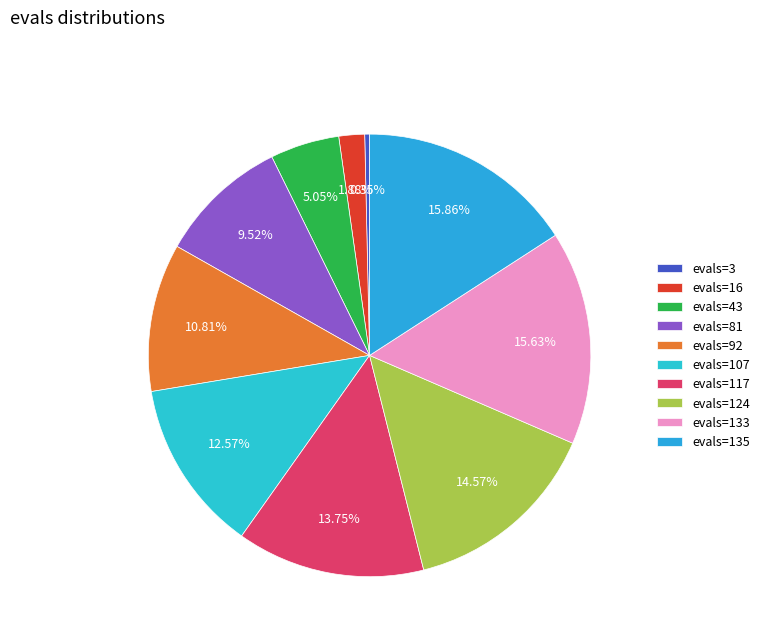

What is the ratio of the value at evals=92 to the value at evals=16?

5.8